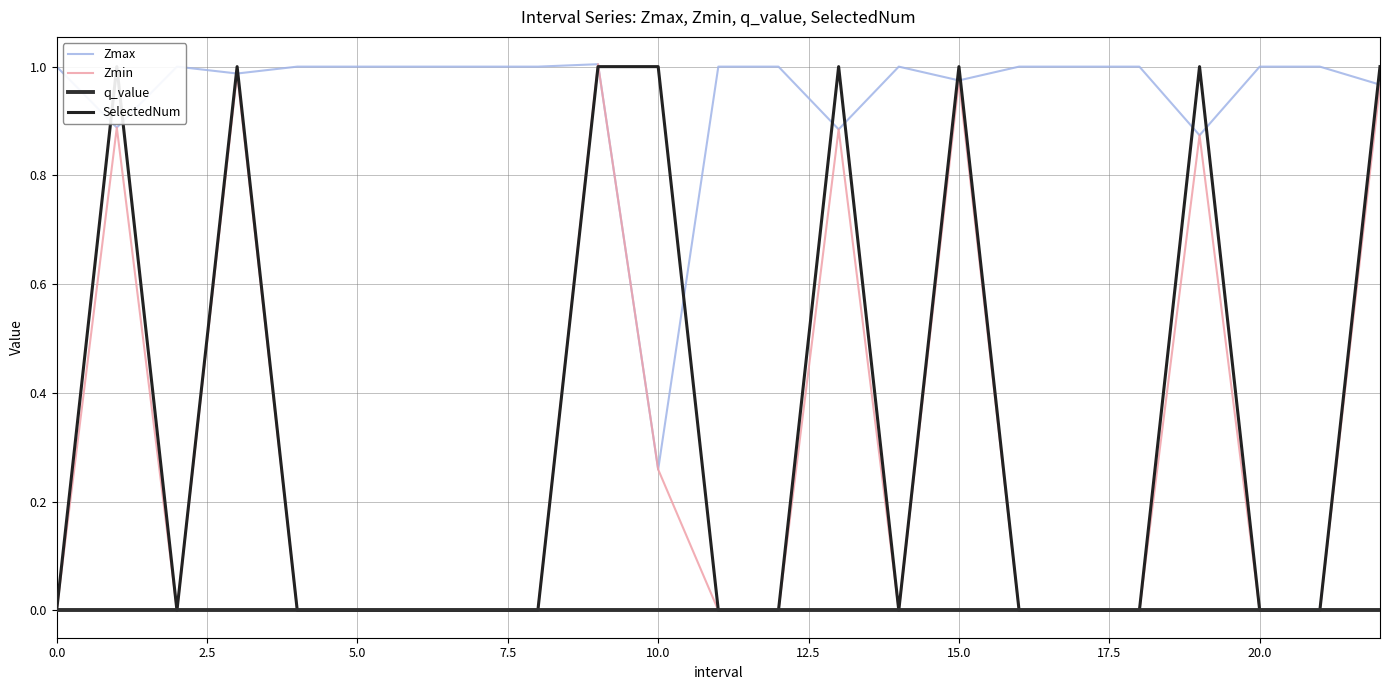

How many interior local valleys does the Zmin series have?

2